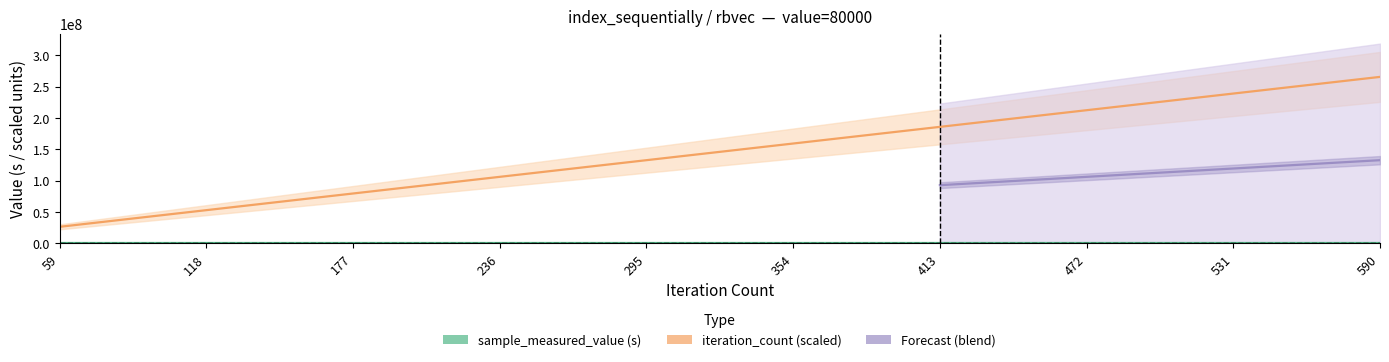

True or false: sample_measured_value and iteration_count cross at least once.

False